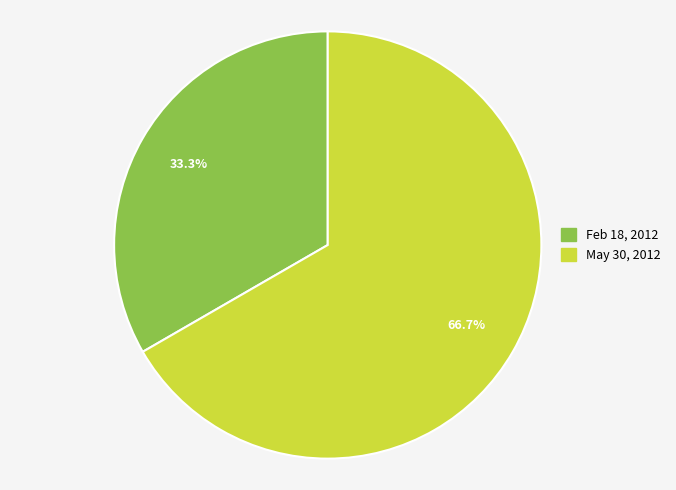

True or false: May 30, 2012 accounts for 92% of the total.

False